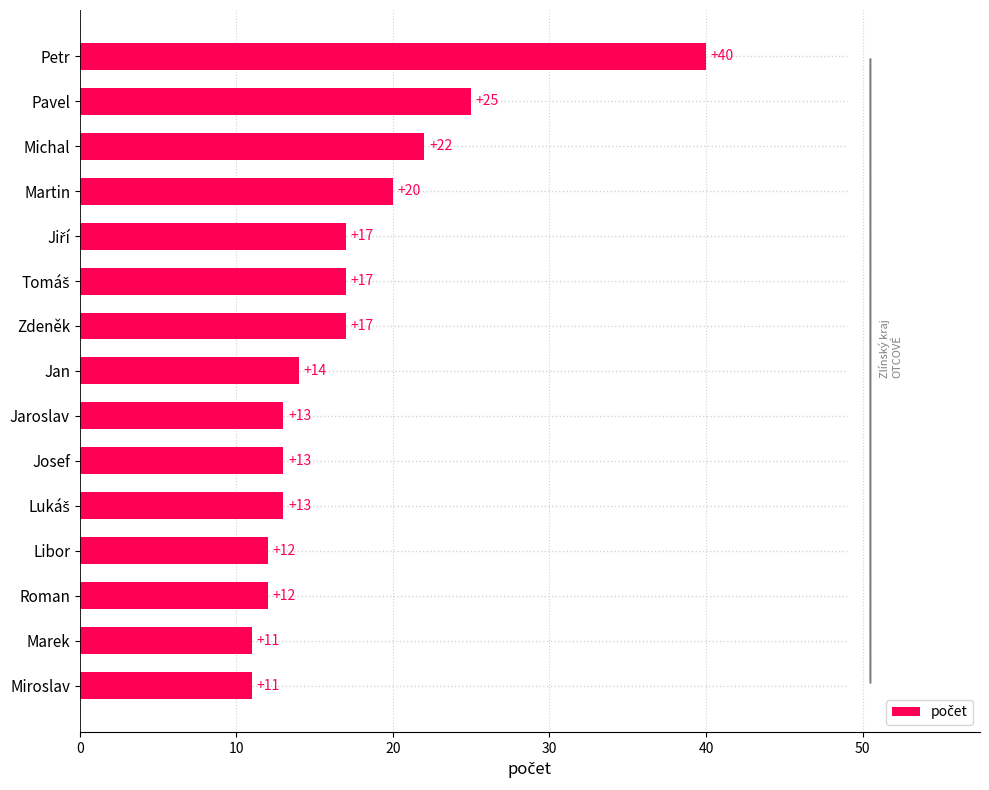

Which category has the highest value across all series?

Petr